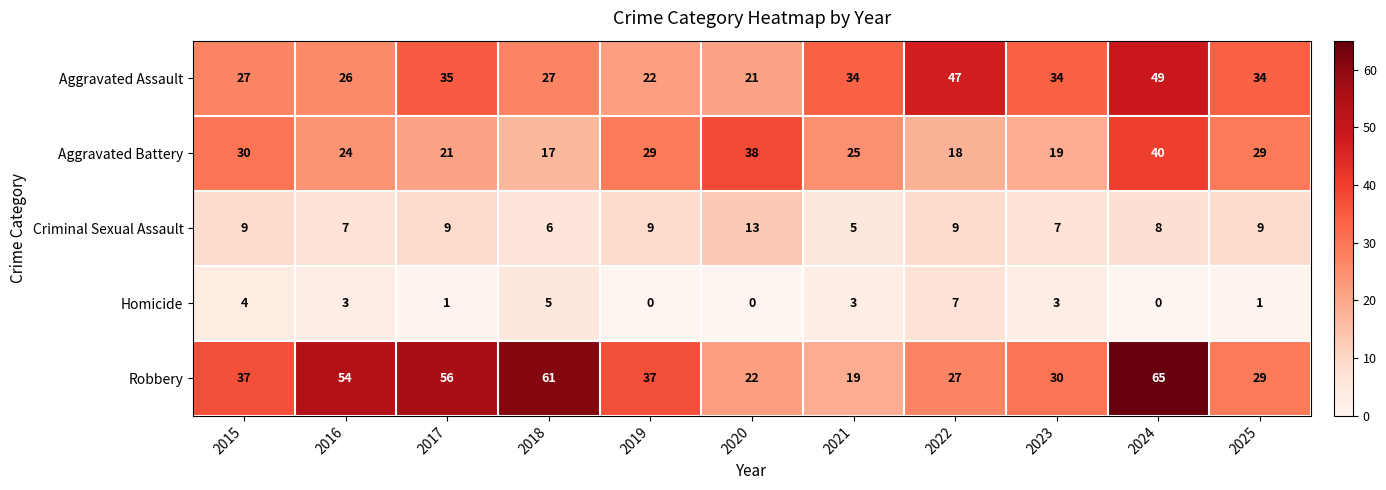

How many data points does each series have?

11